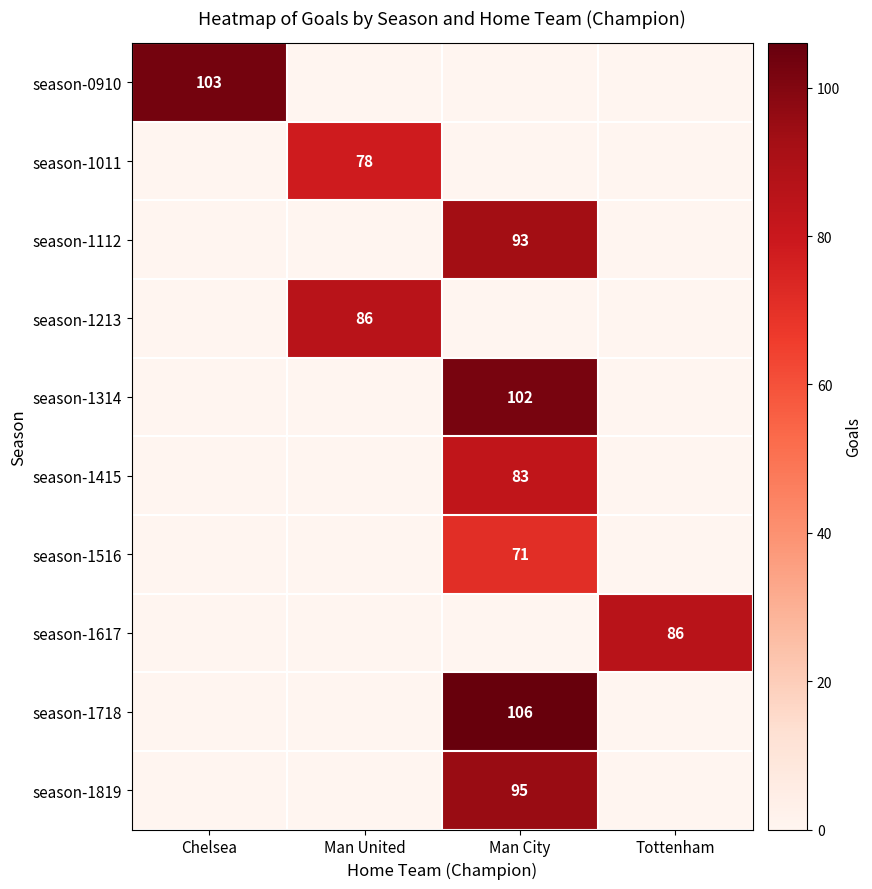

The value of season-1112 at Man City is 138. True or false?

False